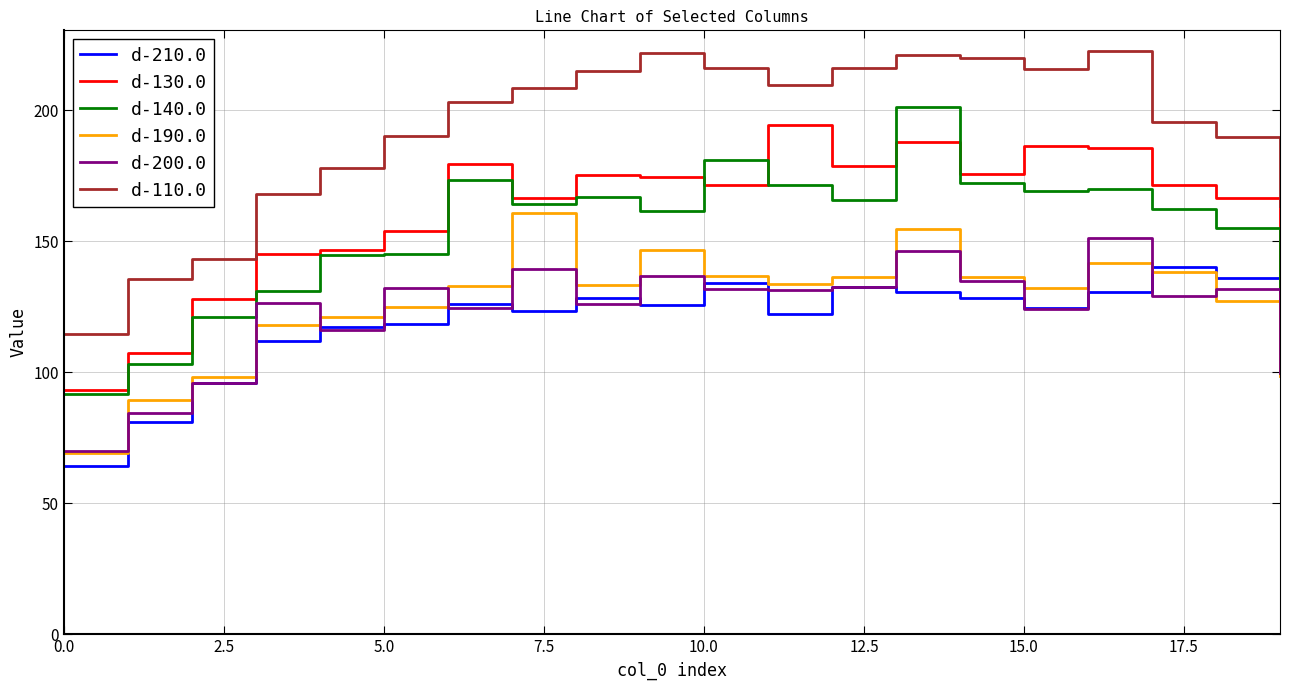

True or false: d-190.0 has more than 1 interior local peaks.

True